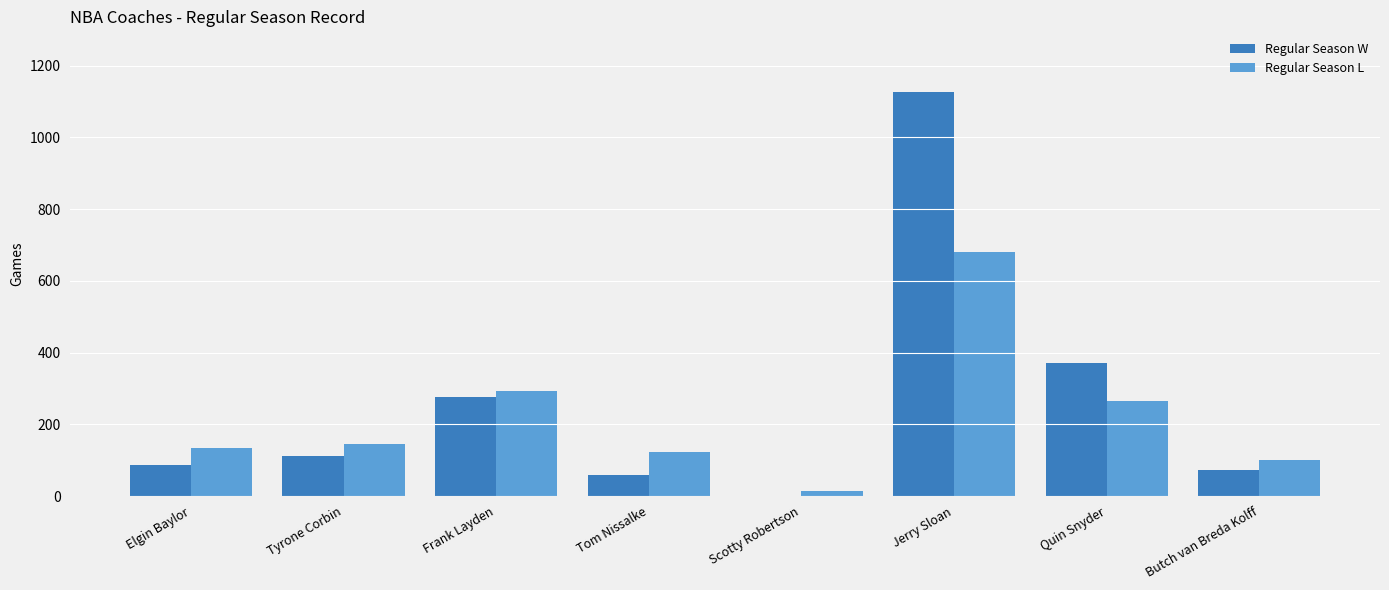

Is it true that Regular Season L equals 294 at Frank Layden?

True